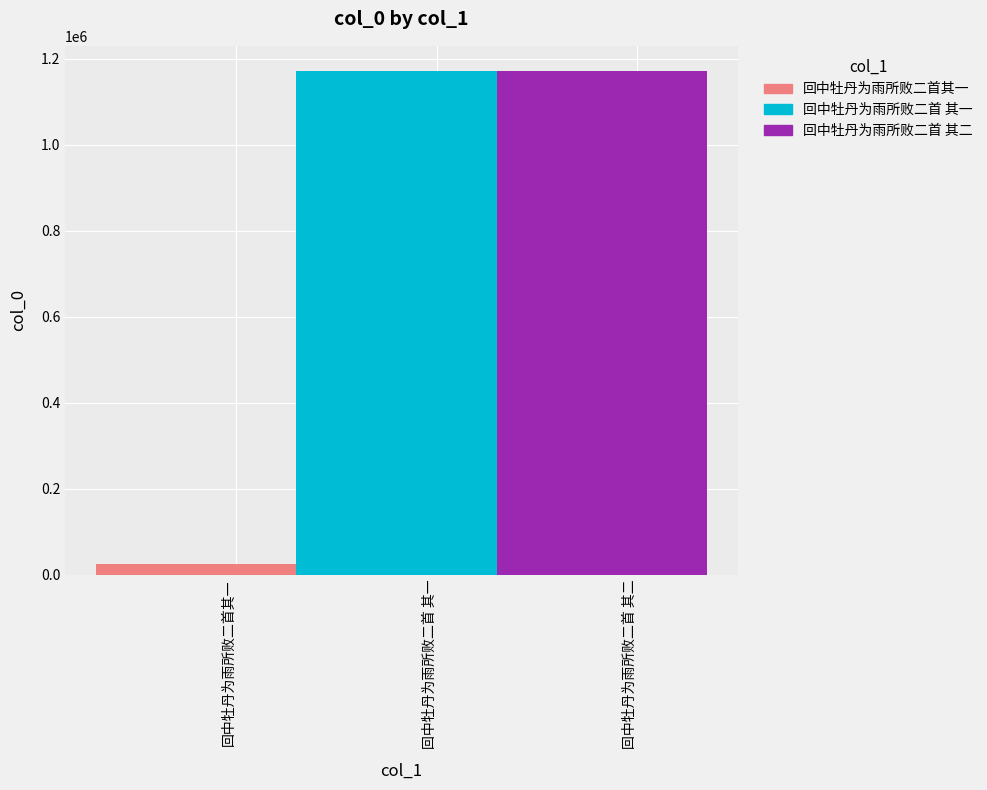

Does the chart contain any negative values?

No